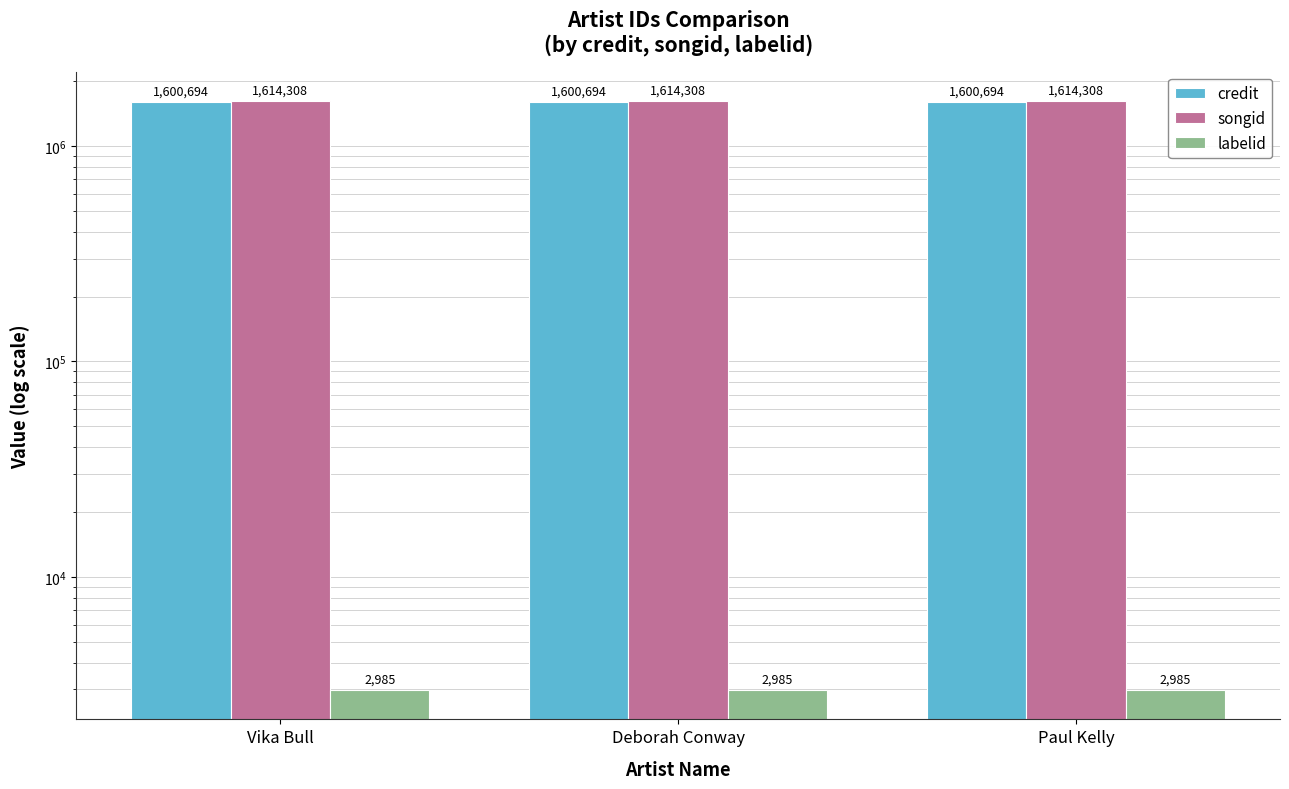

At which label does credit reach its minimum?

Vika Bull